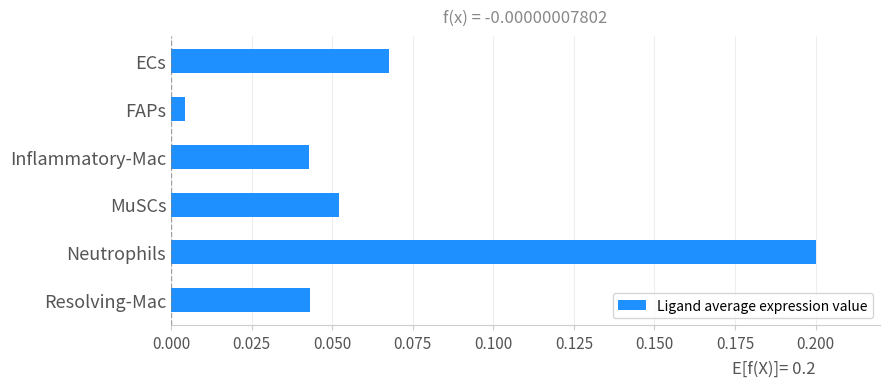

True or false: the data shows 0.0 at ECs.

False